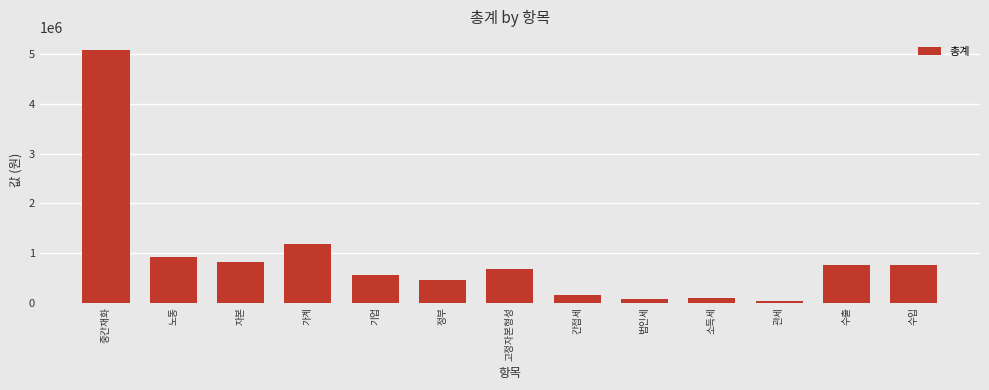

Are the bars horizontal?

No